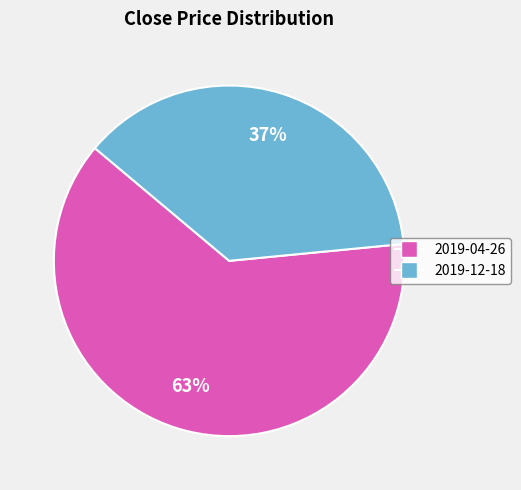

Which slice is the largest?

2019-04-26